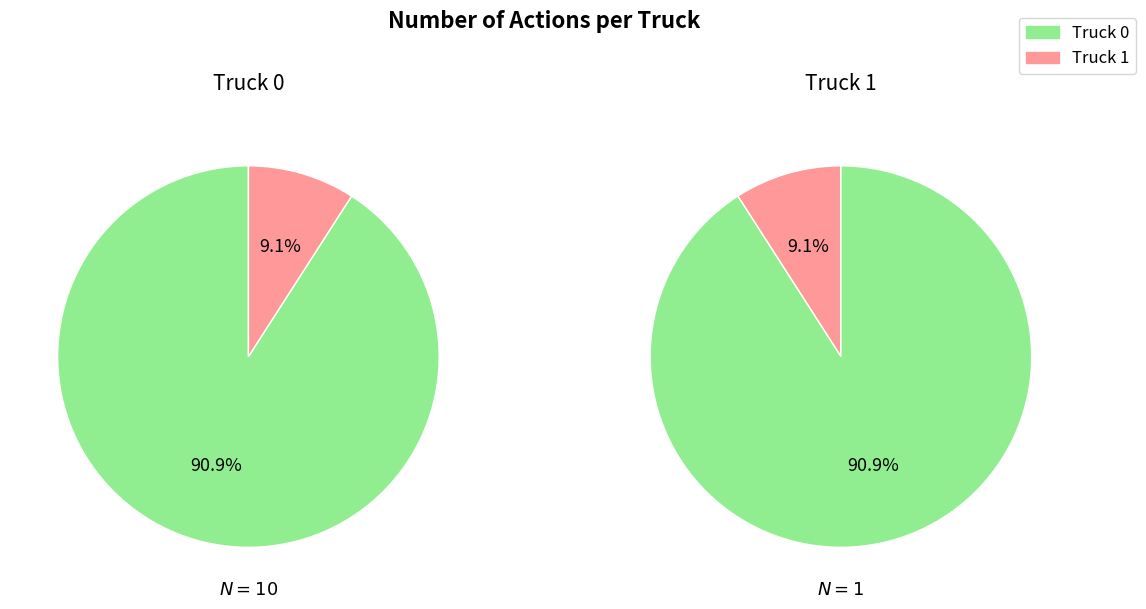

How many segments does this pie chart have?

2